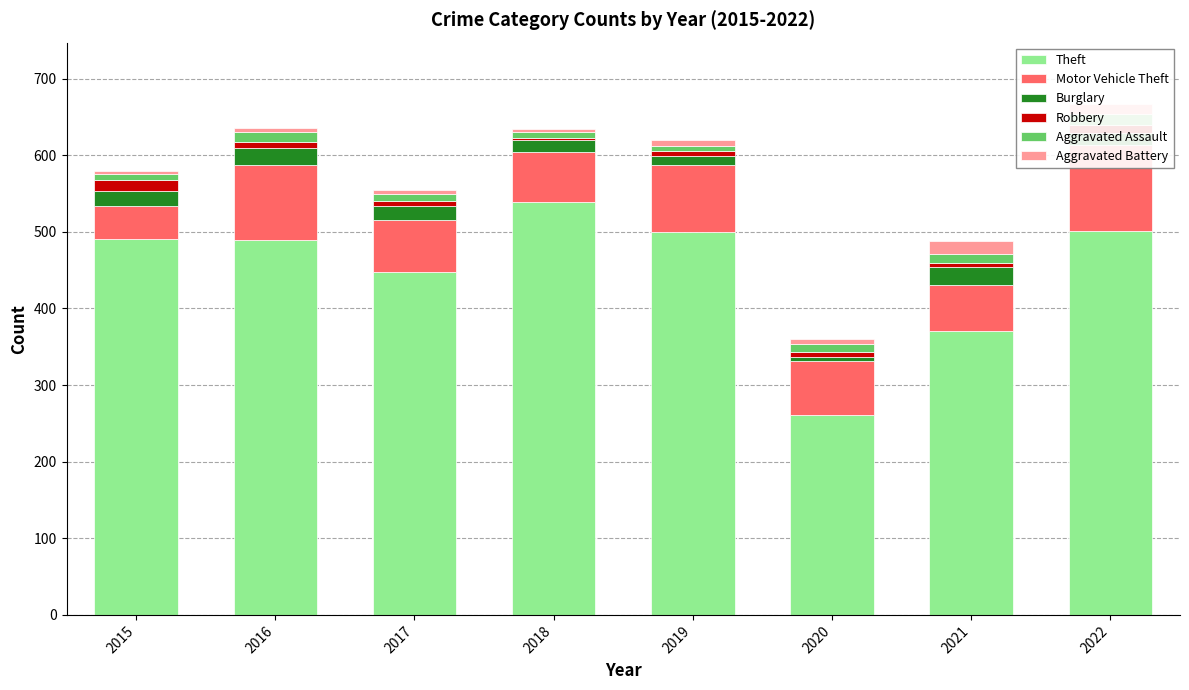

At which category does the chart reach its peak across all series?

2018